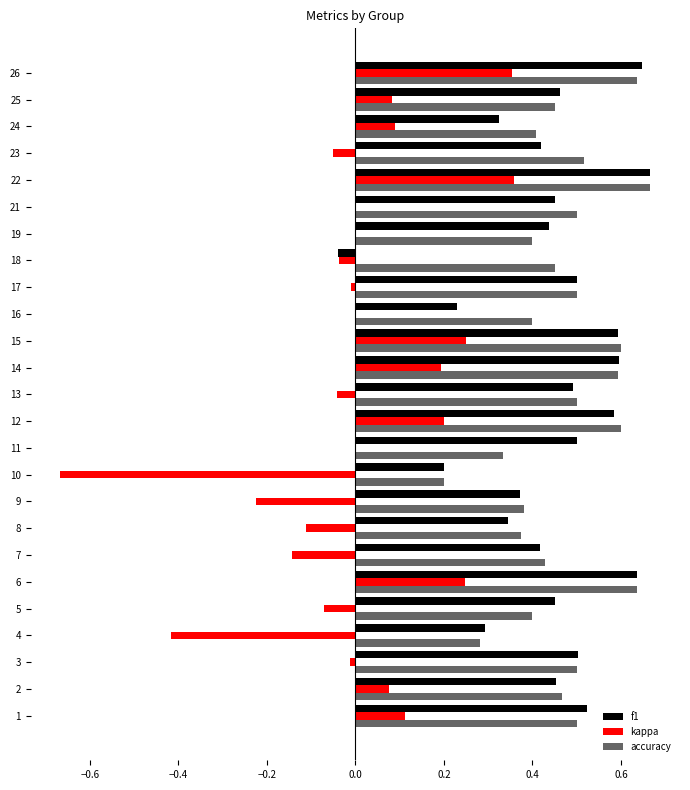

How many distinct data groups are displayed?

3